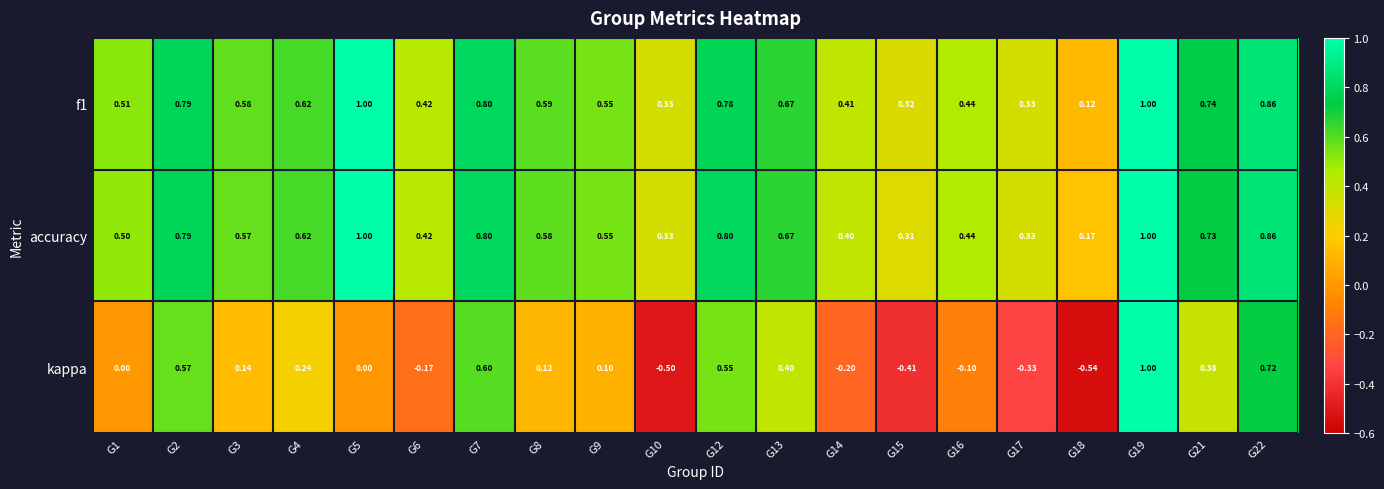

Which series has the largest total across all categories?

accuracy